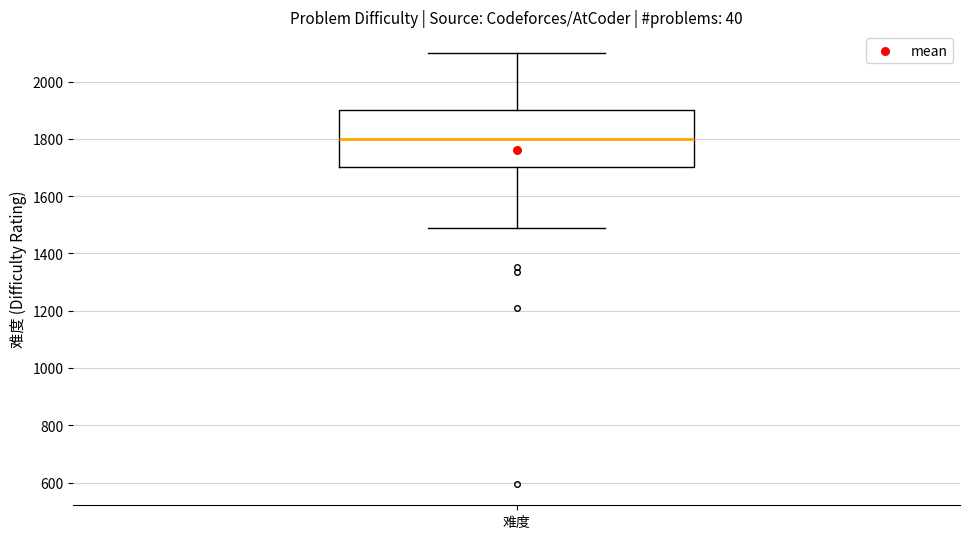

Transcribe this box plot: give where the median line is, the range the box spans, and where the two whiskers end, as read against the y-axis. The values are not printed on the chart, so give them approximately, as read against the axis.

median 1800, box 1700 to 1900, whiskers 1480 to 2100